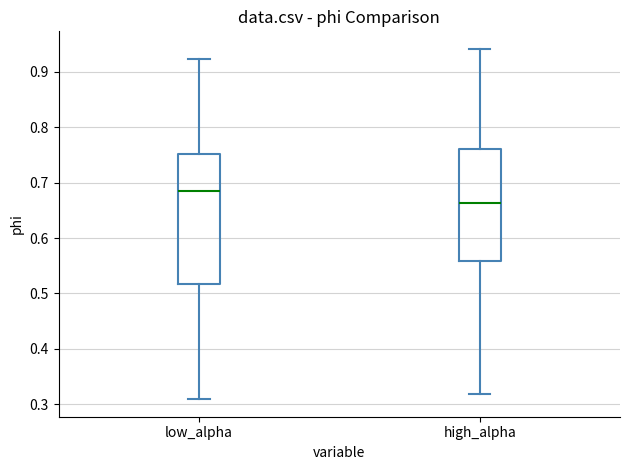

Reading left to right, read every box against the y-axis: the position of its median line, the range the box covers, and the ends of its whiskers. The values are not printed on the chart, so give them approximately, as read against the axis.

low_alpha: median 0.68, box 0.52 to 0.75, whiskers 0.31 to 0.92
high_alpha: median 0.66, box 0.56 to 0.76, whiskers 0.32 to 0.94